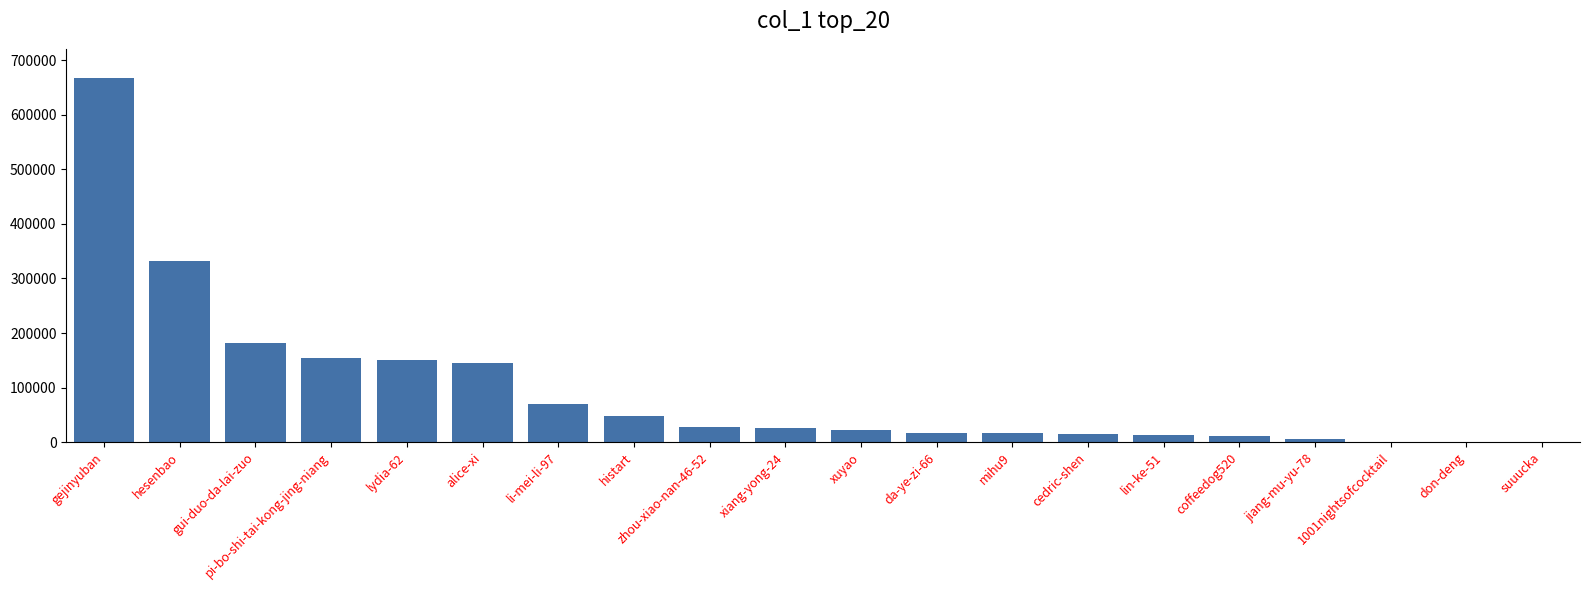

The chart shows a value of 1010435 at gejinyuban. True or false?

False